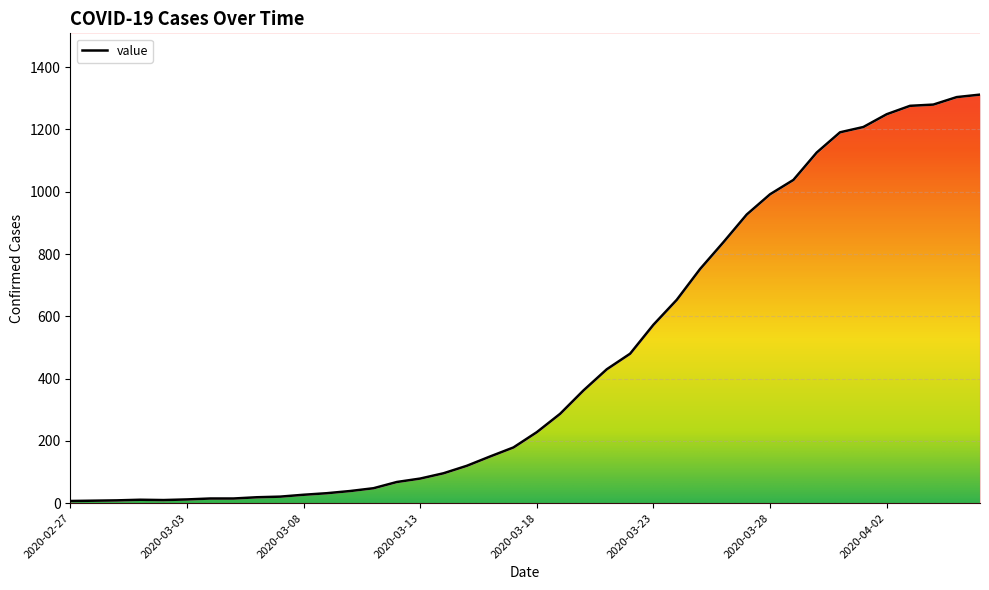

What is the average value?

462